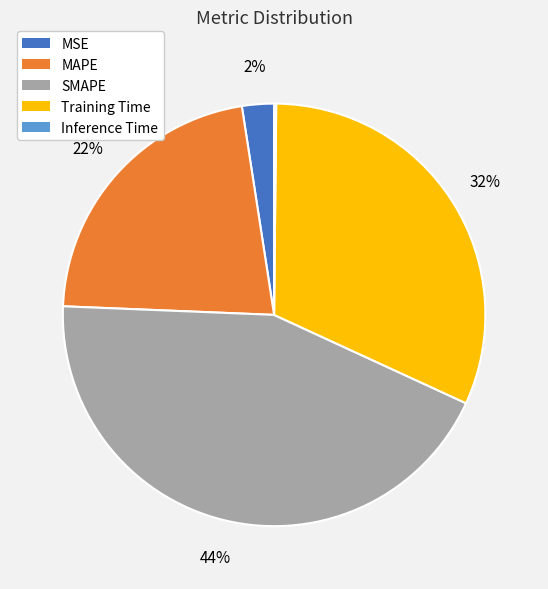

True or false: Training Time accounts for 32% of the total.

True